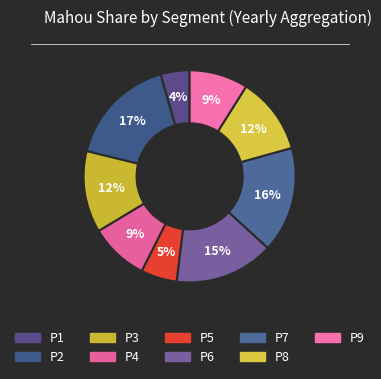

How many slices are in this pie chart?

9